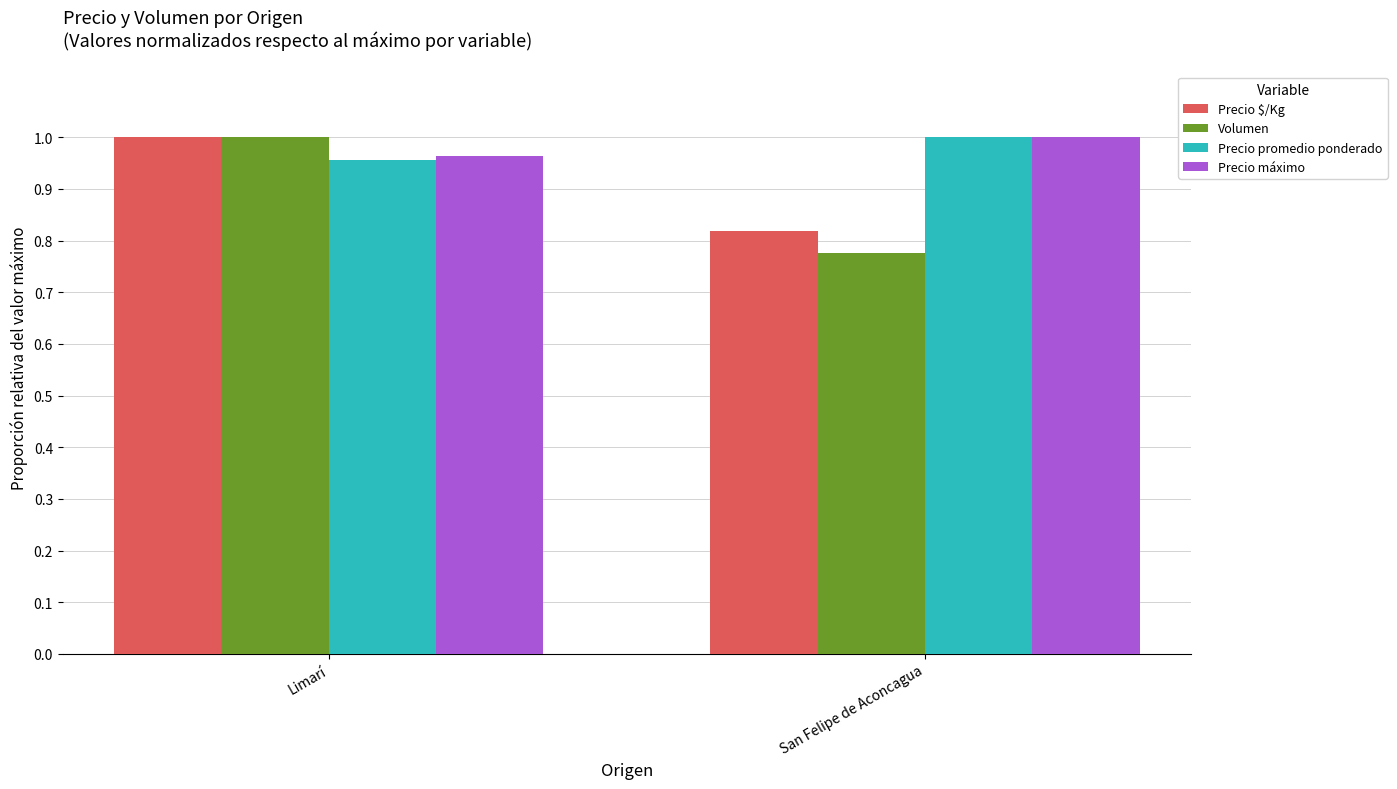

At which category is the sum across all series the highest?

Limarí